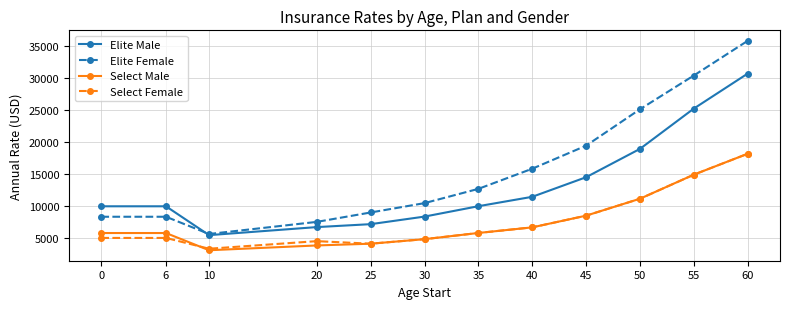

True or false: Select Male and Elite Female cross at least once.

False